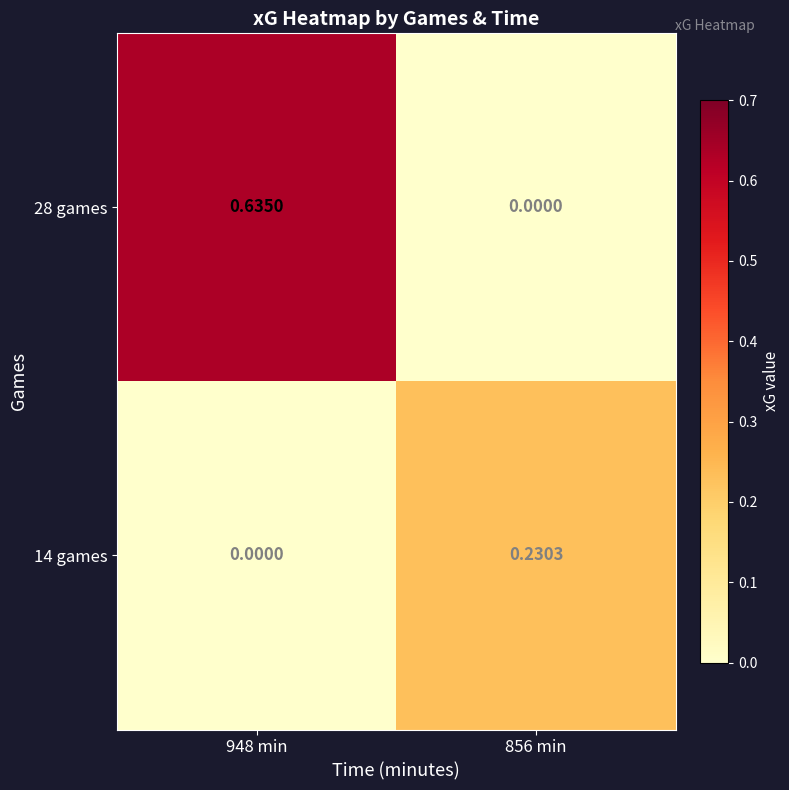

Is the value of 14 games at 856 min greater than the value of 28 games at 856 min?

Yes